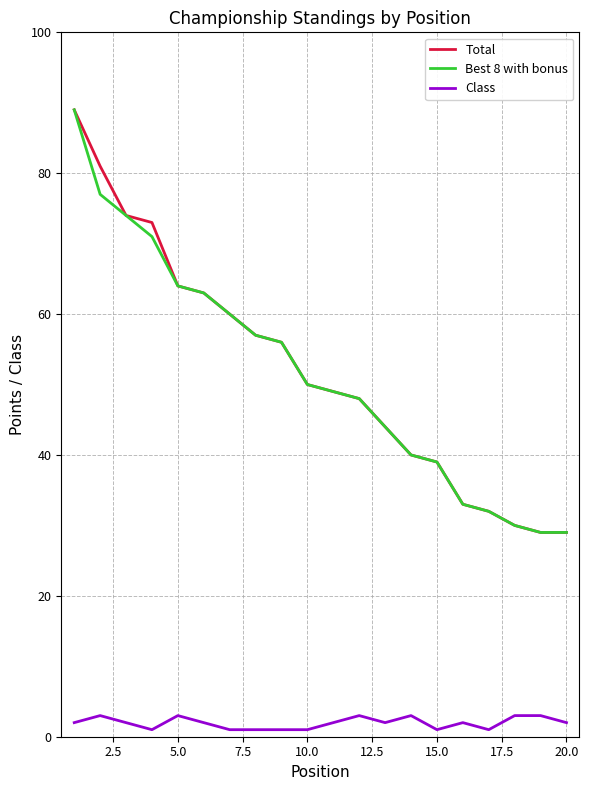

How many series are shown in this chart?

3